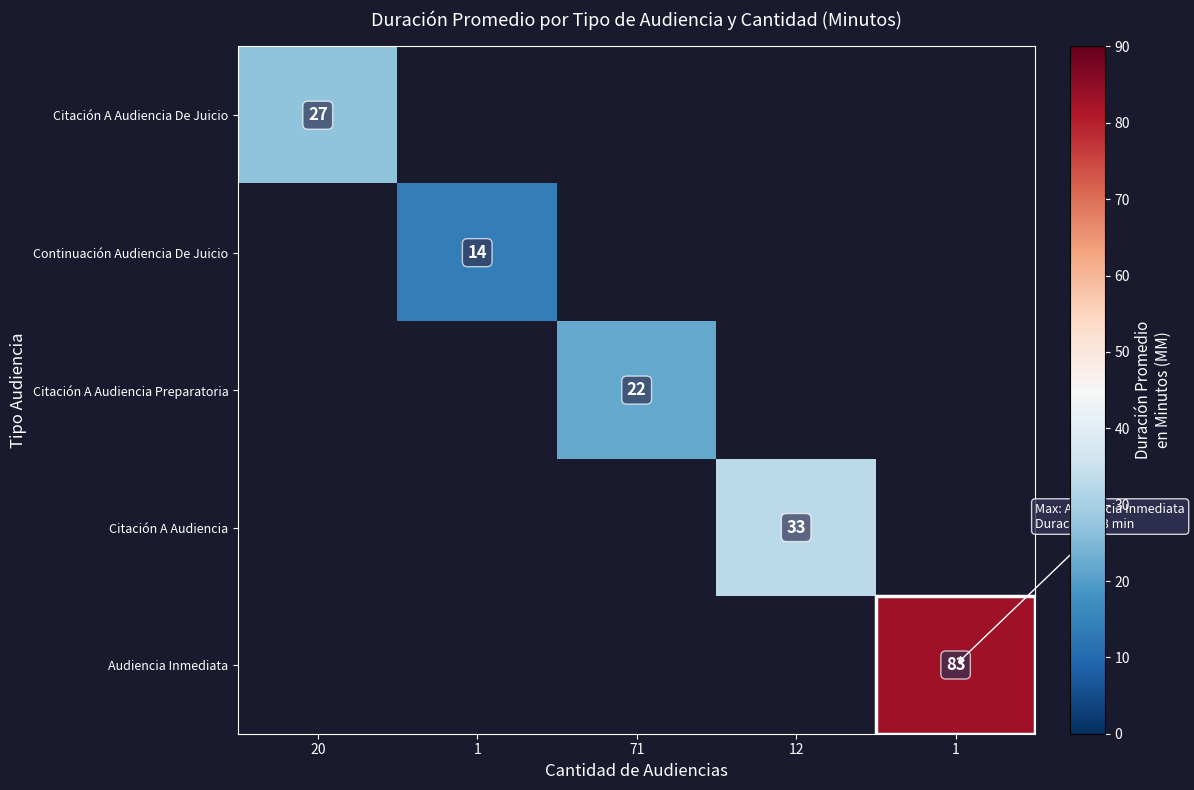

How many values in Continuación Audiencia De Juicio are above zero?

1